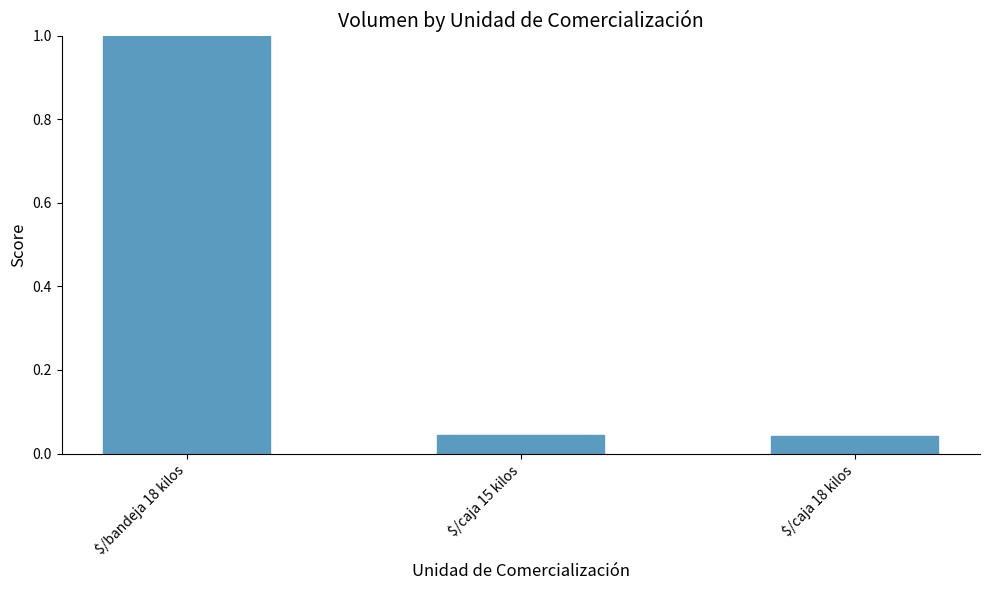

What is the label of the 2nd bar from the left?

$/caja 15 kilos